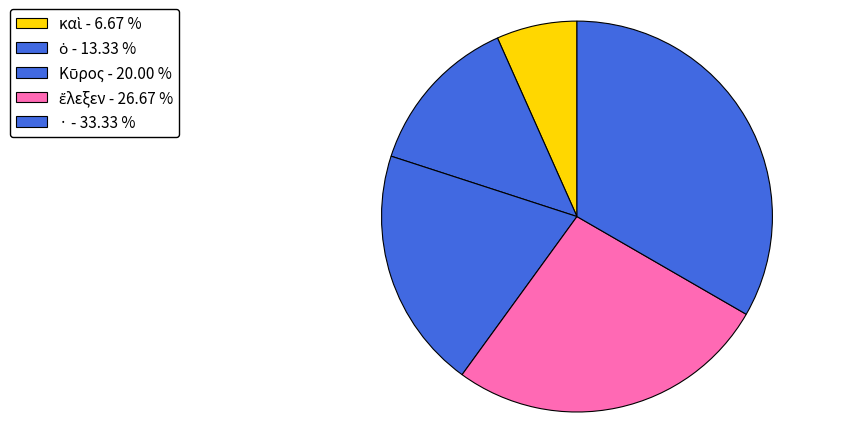

Is it true that · is 33% of the pie?

True